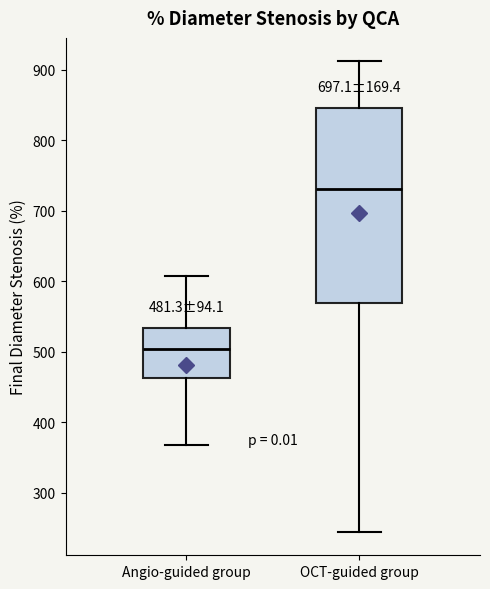

Which box is the tallest, from its lower edge to its upper edge?

OCT-guided group